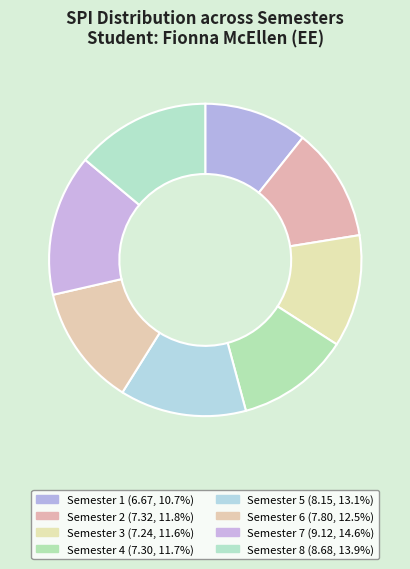

To the nearest percent, what is the combined percentage of Semester 5 and Semester 1?

24%